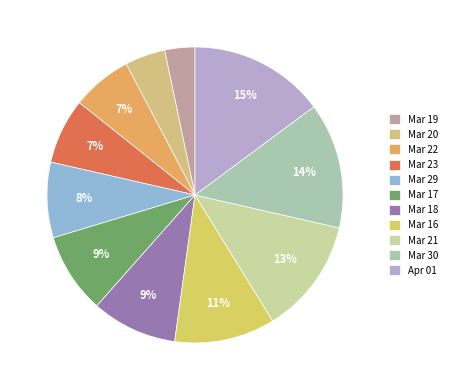

Rank the categories by value from lowest to highest.

2020-03-19, 2020-03-20, 2020-03-22, 2020-03-23, 2020-03-29, 2020-03-17, 2020-03-18, 2020-03-16, 2020-03-21, 2020-03-30, 2020-04-01